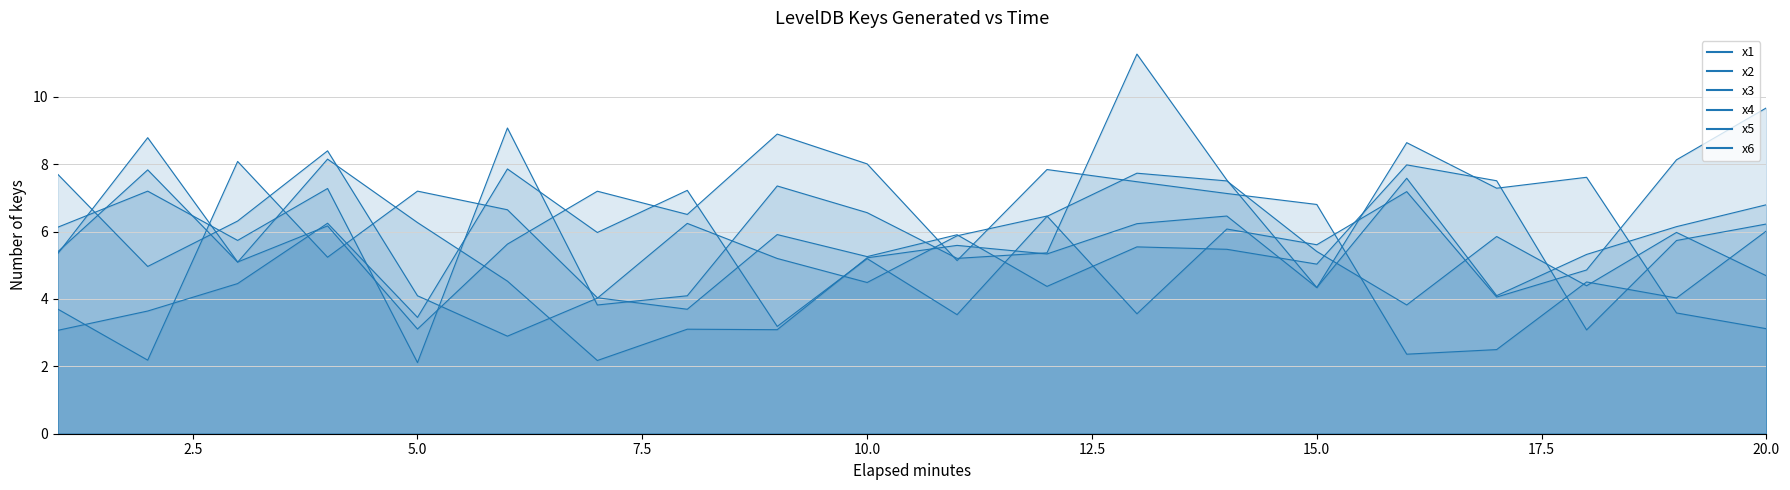

Read the x3 value at 15.

4.3